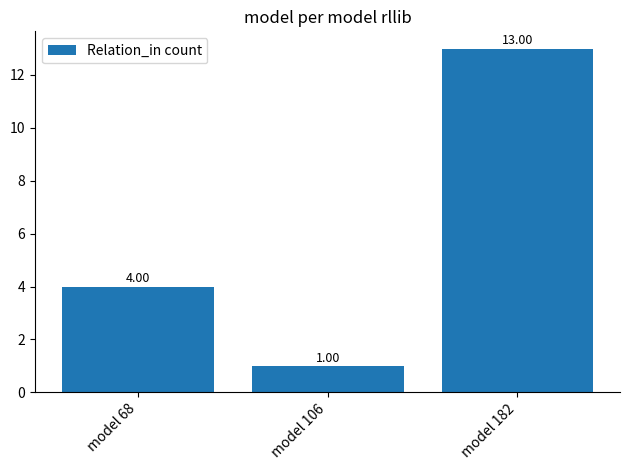

At which label is the value closest to 7?

model 68